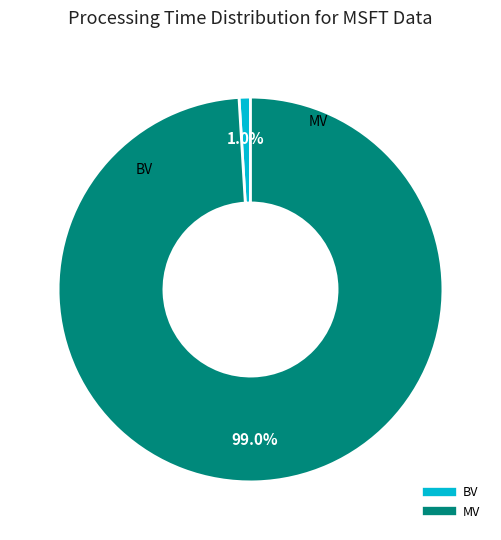

How many slices are in this pie chart?

2